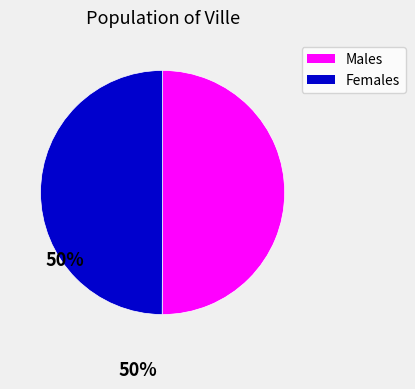

Is it true that Females is 64% of the pie?

False